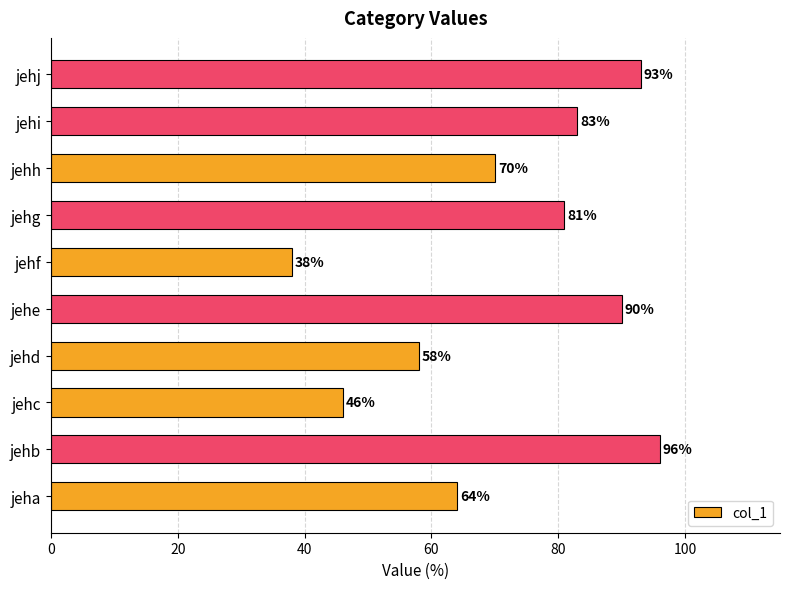

The chart shows a value of 81 at jehg. True or false?

True